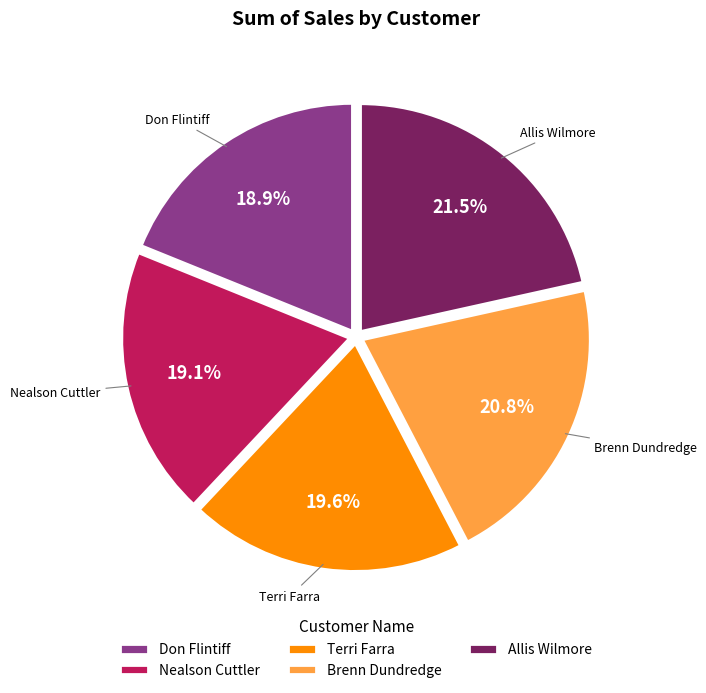

Which category has the biggest portion of the pie?

Allis Wilmore